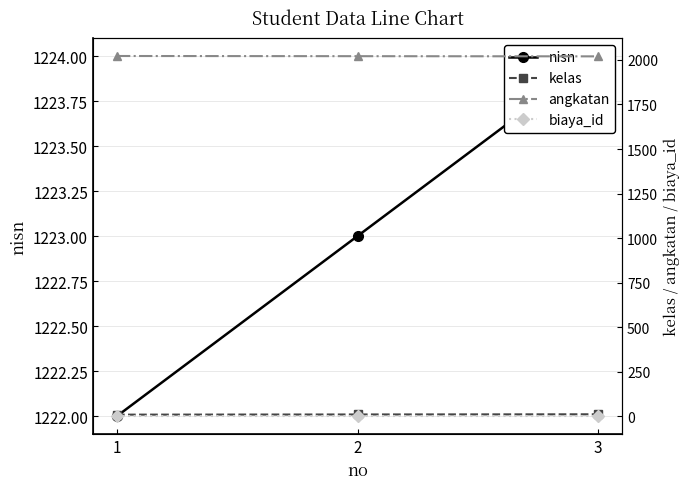

What is the minimum value shown in the chart?

2